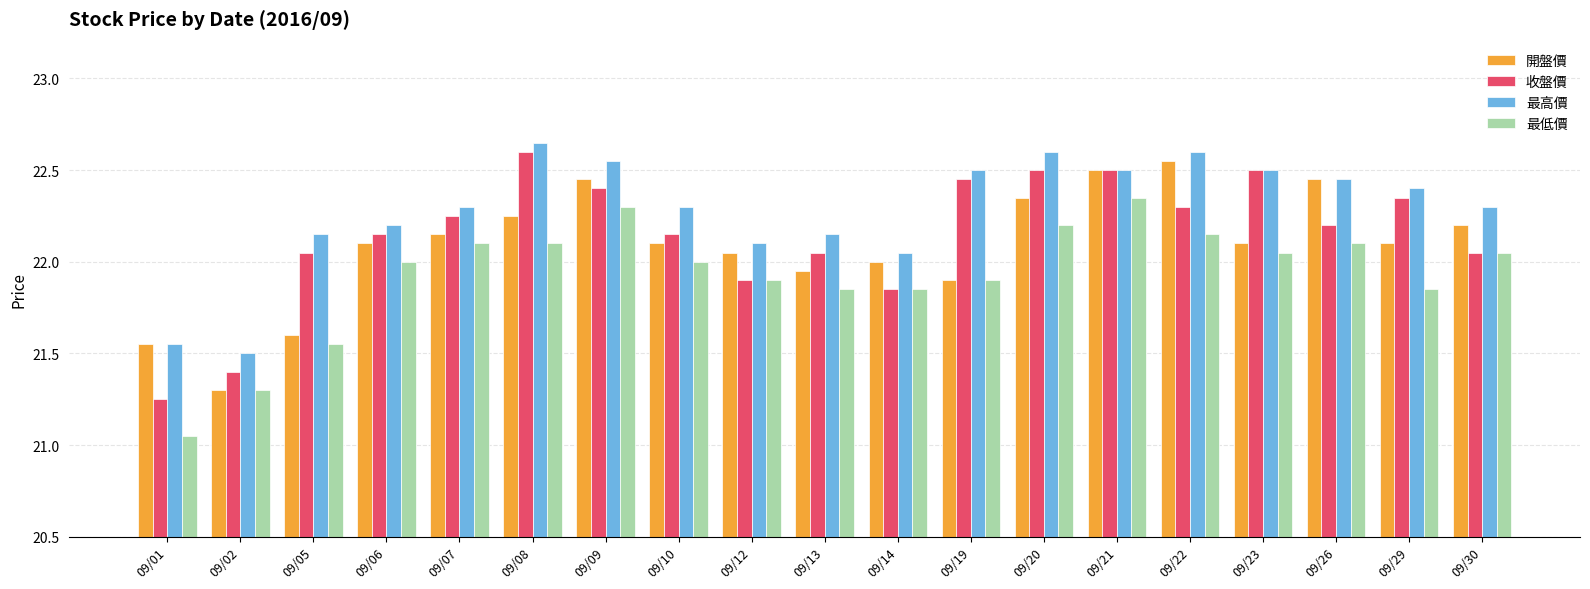

Where does the 開盤價 series first go above 22?

09/06